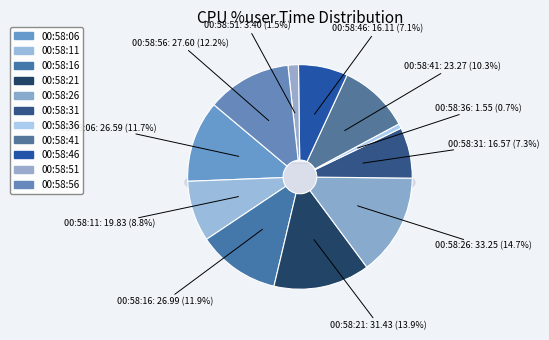

Between 00:58:21 and 00:58:46, which is larger?

00:58:21